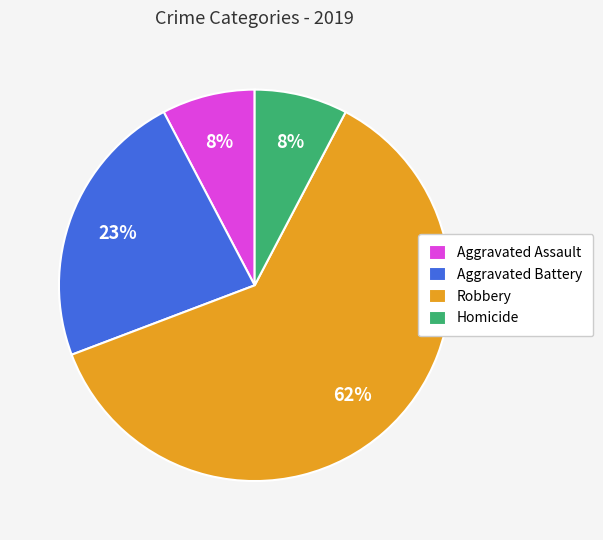

What is the ratio of the value at Aggravated Assault to the value at Aggravated Battery?

0.3